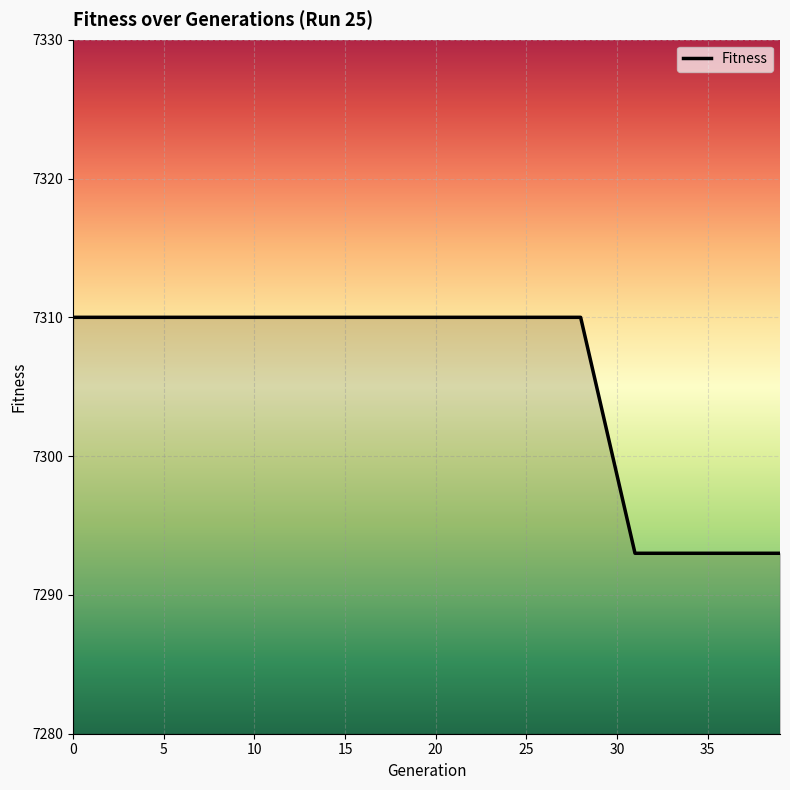

How many lines are shown in the chart?

1